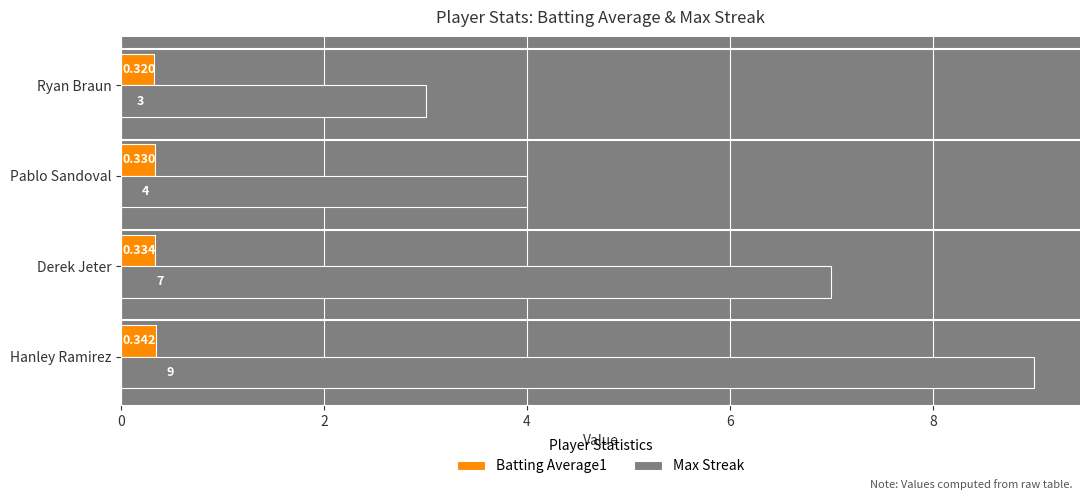

Where is Batting Average1 nearest to the value 0?

Ryan Braun